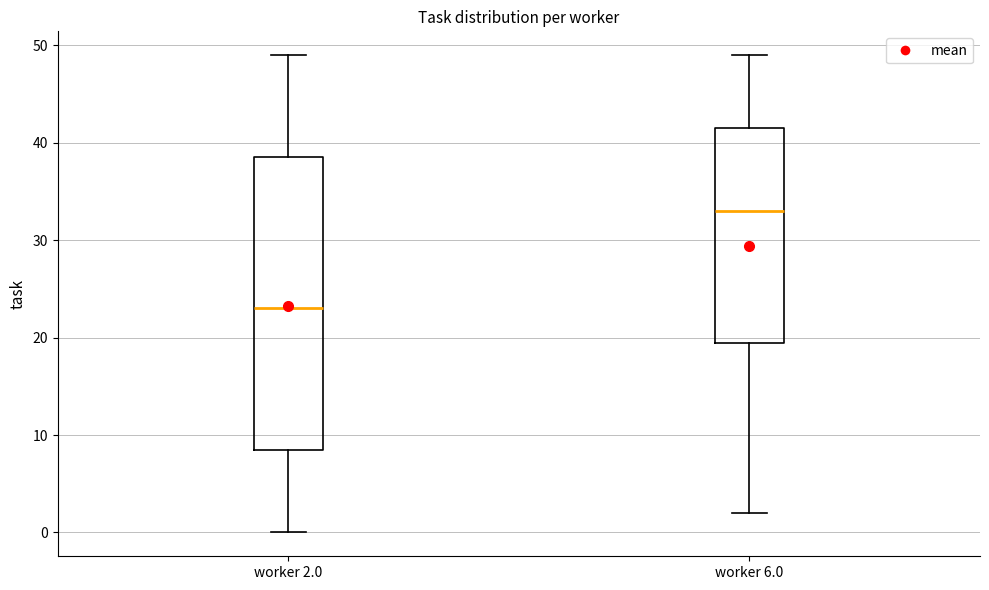

Reading left to right, read every box against the y-axis: the position of its median line, the range the box covers, and the ends of its whiskers. The values are not printed on the chart, so give them approximately, as read against the axis.

worker 2.0: median 23, box 9 to 39, whiskers 0 to 49
worker 6.0: median 33, box 20 to 42, whiskers 2 to 49